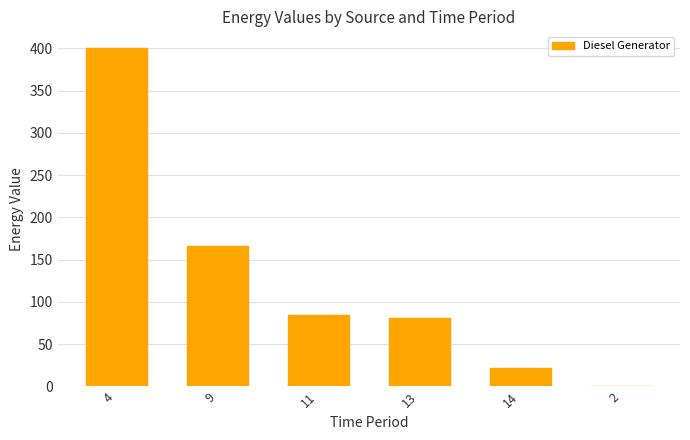

The value at 9 is 166. True or false?

True